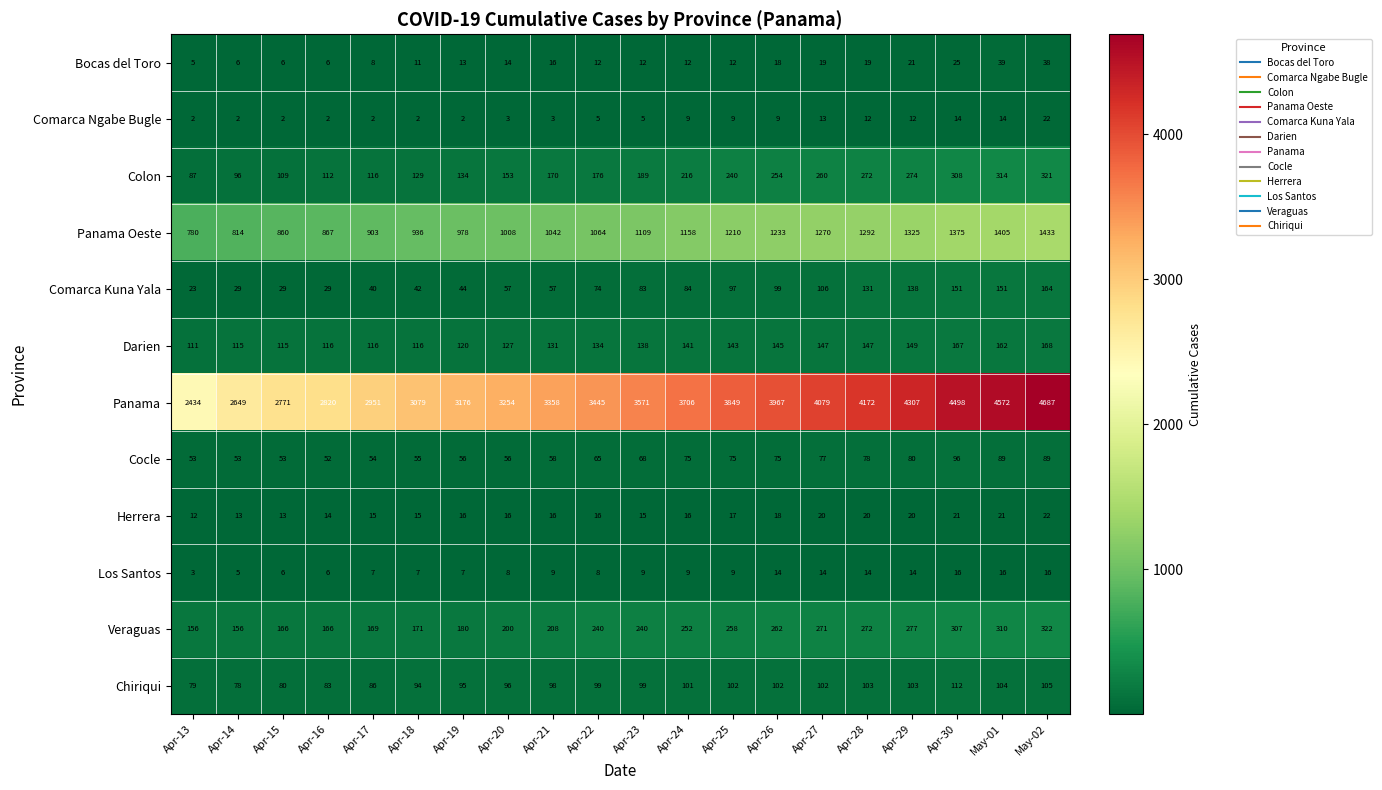

What is the highest value of the Colon series?

321